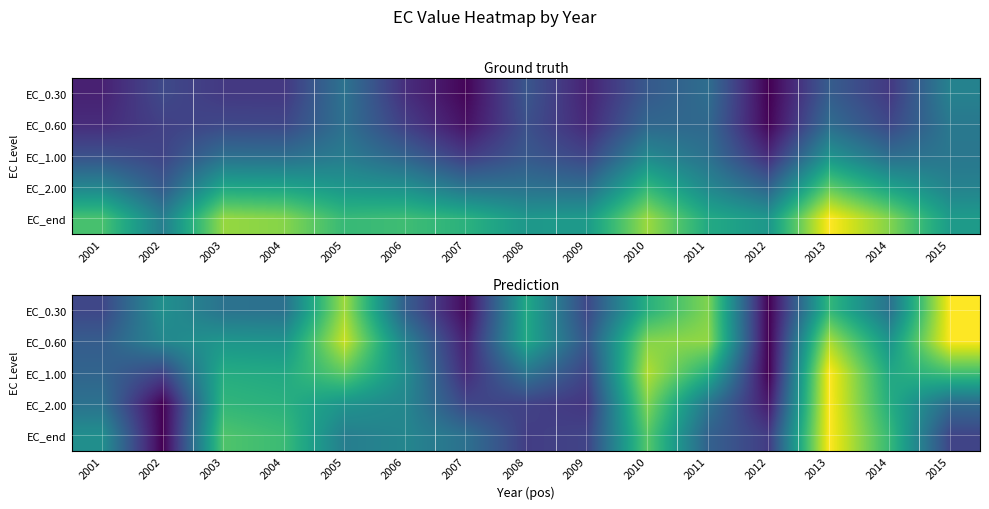

How many distinct data groups are displayed?

5